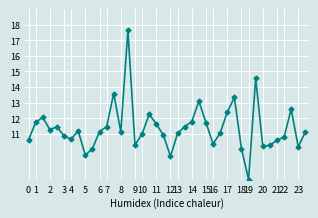

What is the smallest value displayed?

8.1